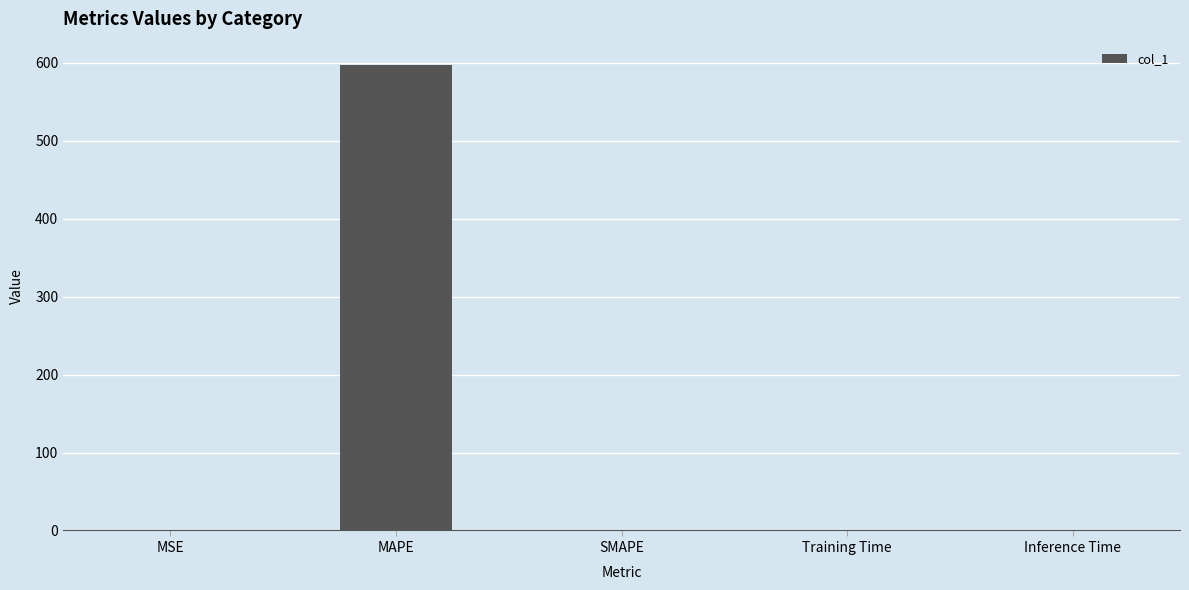

What is the greatest value displayed?

597.2